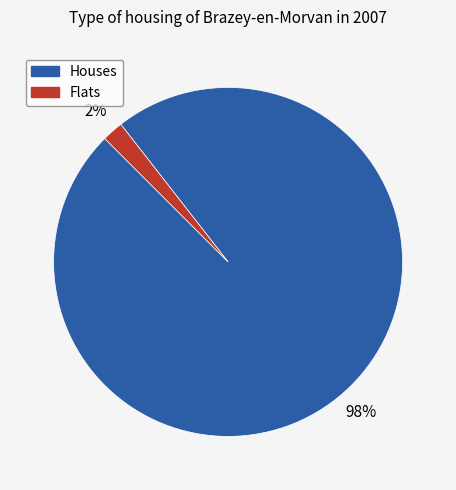

To the nearest percent, what is the average slice percentage?

50%